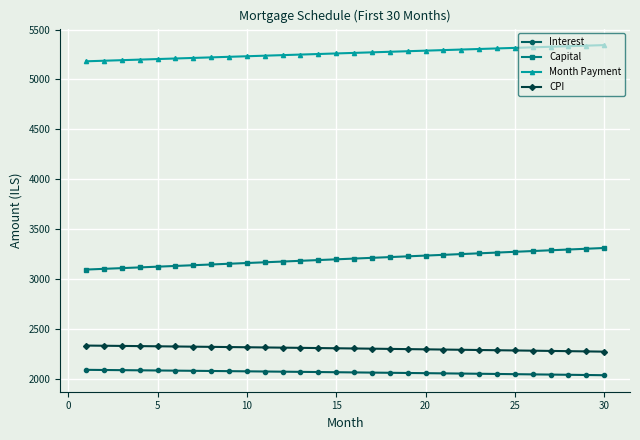

What is the maximum value shown in the chart?

5344.2